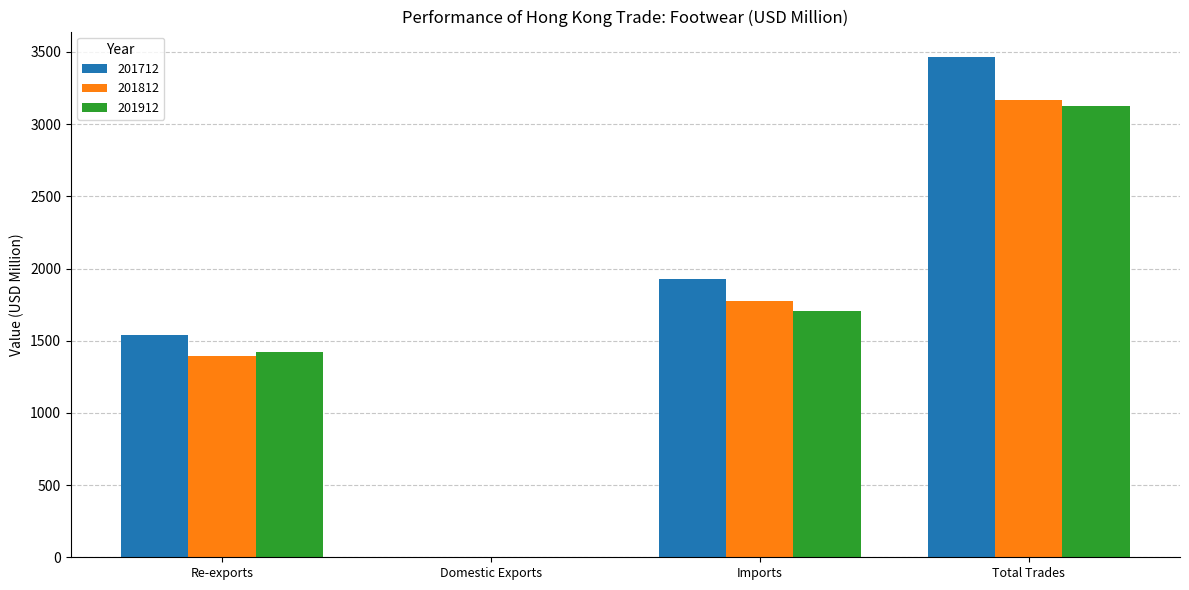

The 201712 series shows 3468.1 at Total Trades. True or false?

True